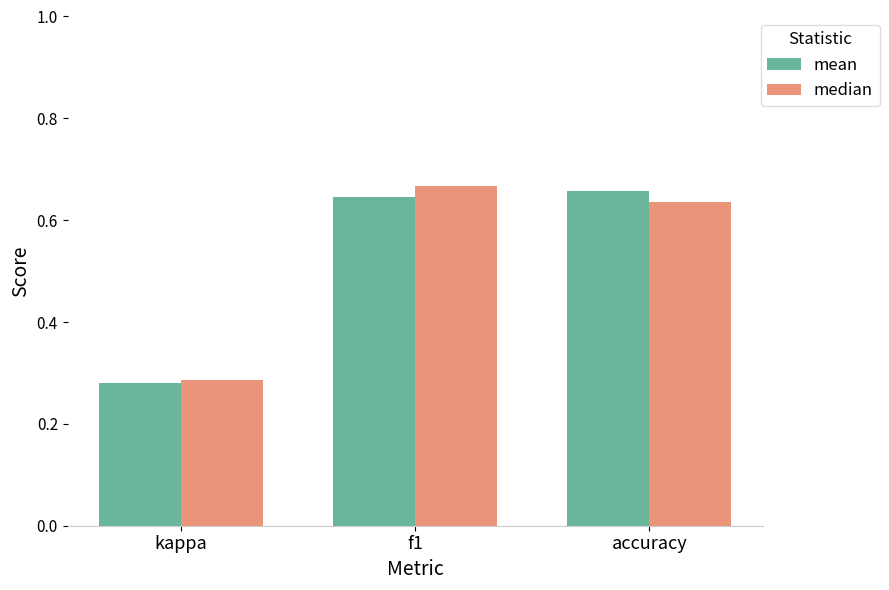

At which label is median closest to 0?

kappa